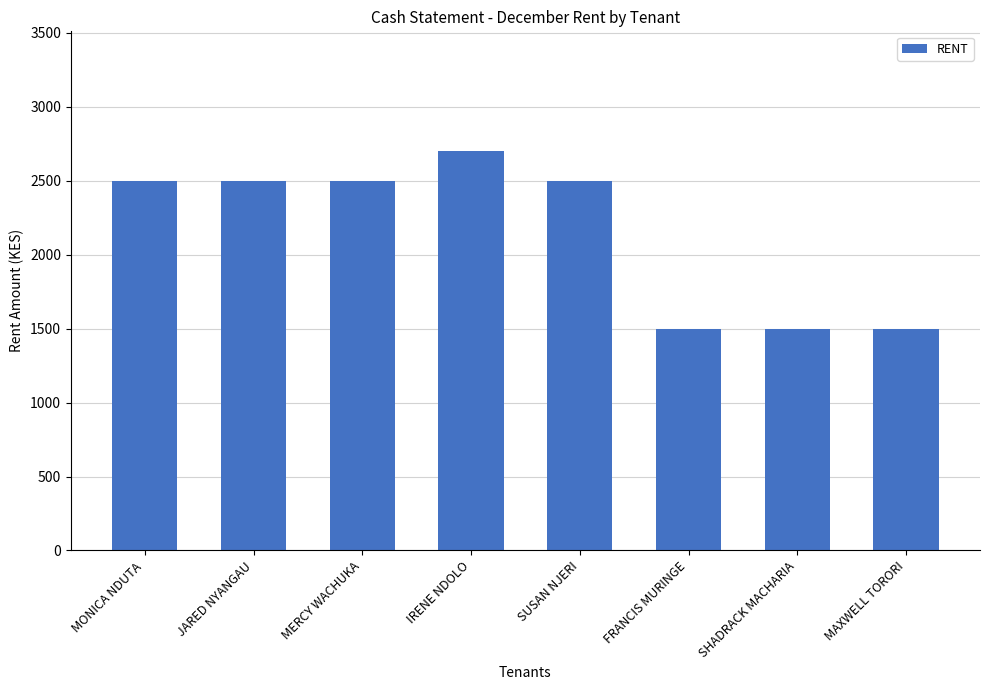

What is the ratio of the value at MAXWELL TORORI to the value at FRANCIS MURINGE?

1.0